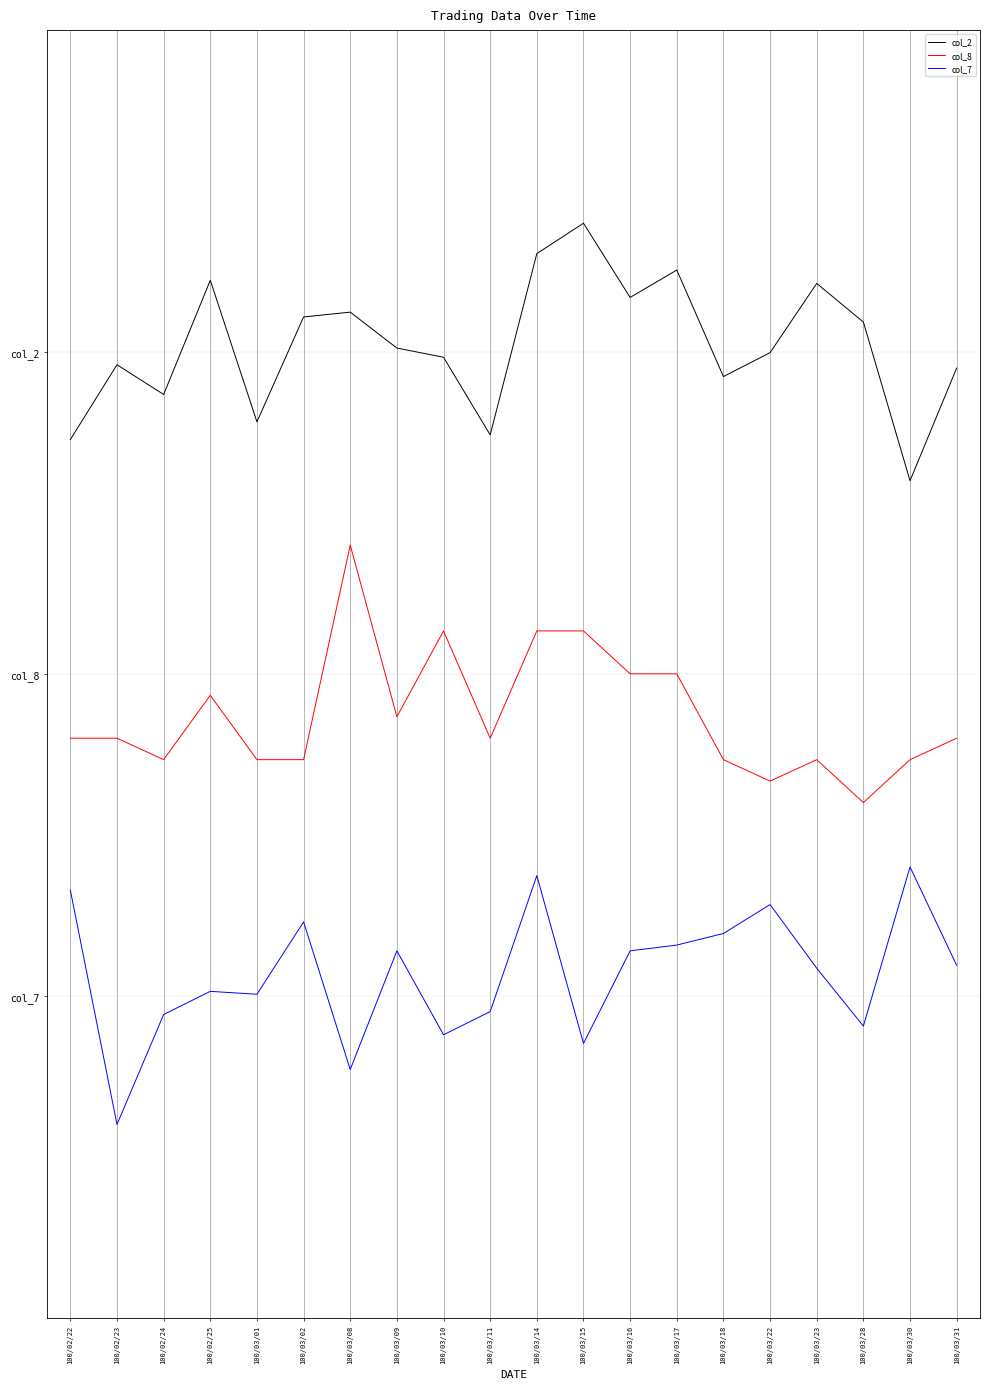

Rank the series by their average value, from highest to lowest.

col_2, col_8, col_7